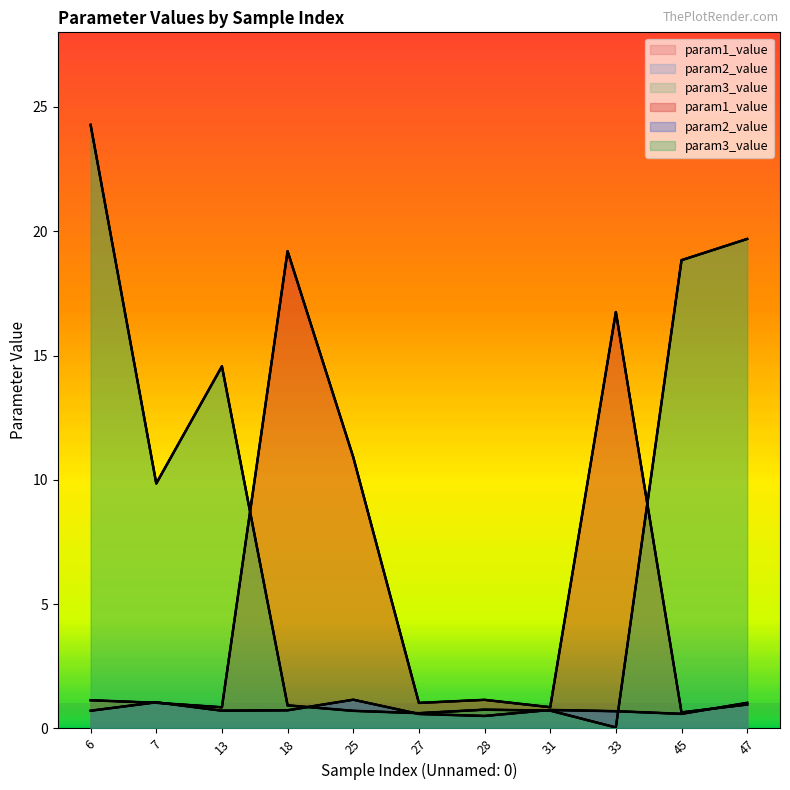

What is the value of the param1_value point at the 1st from the left?

1.1